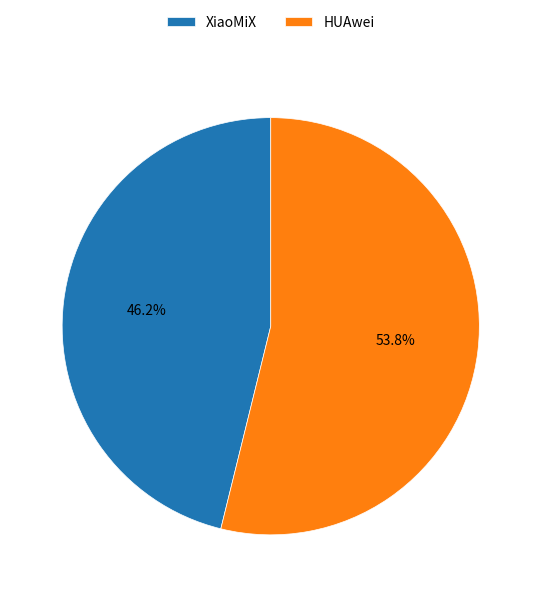

What percentage is NOT represented by XiaoMiX?

53.8%